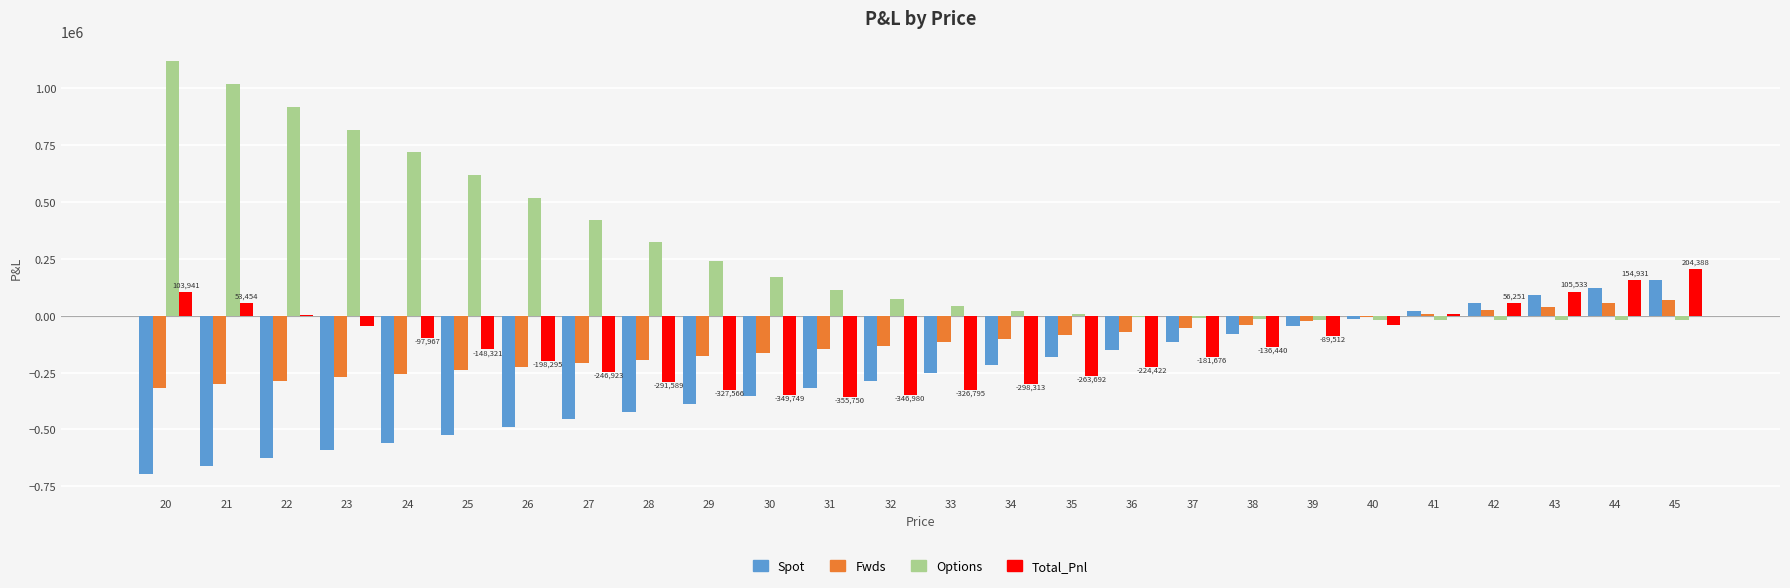

What is the total value across all series at 28?

-583177.5